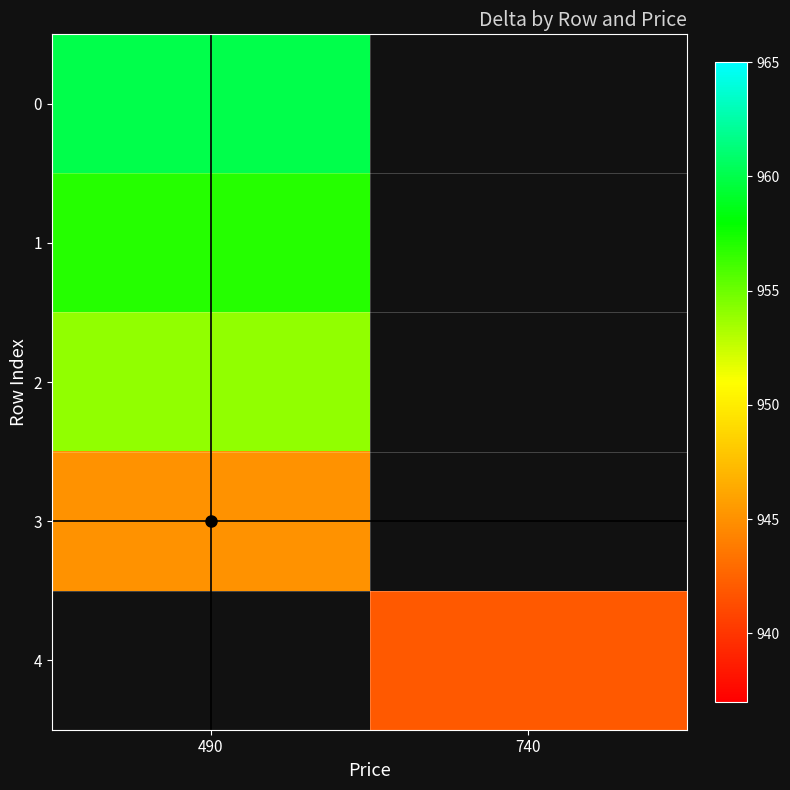

At how many categories does at least one series exceed 955?

1